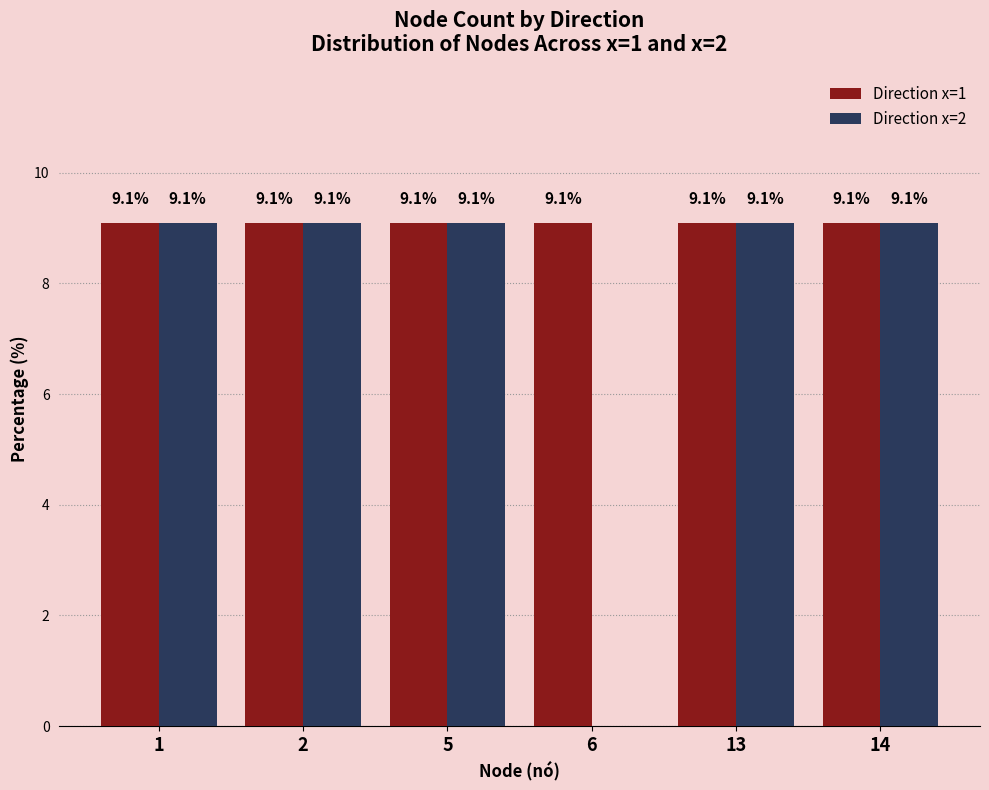

True or false: Direction x=2 has a value of 9.1 at 1.

True